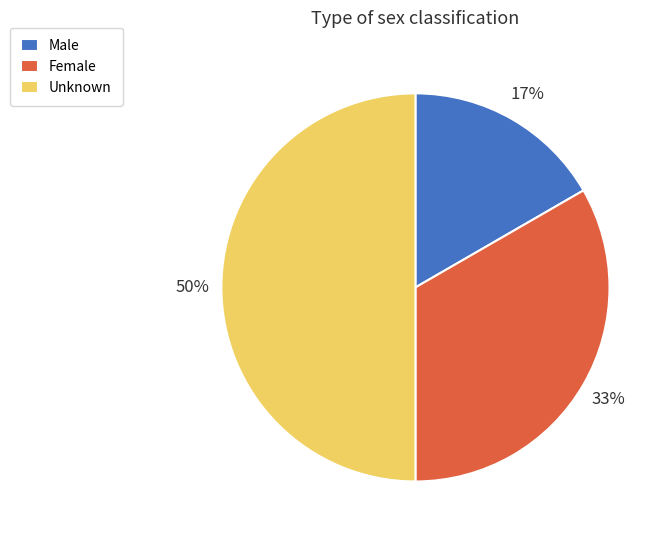

Count the number of slices in the pie.

3